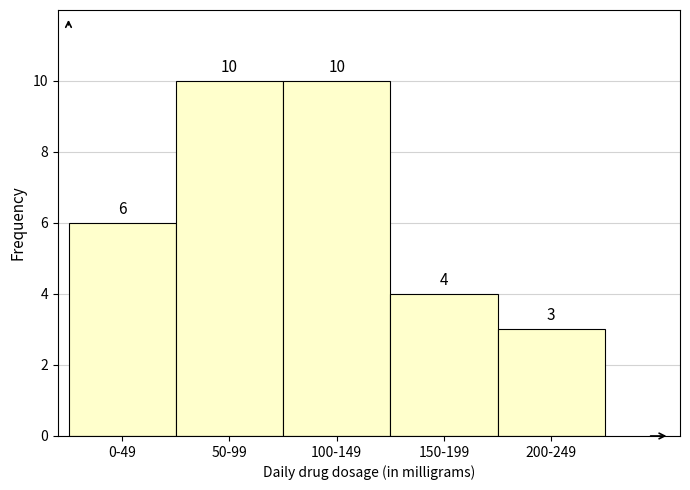

Reading right to left, what are all the values shown in this chart?

3	4	10	10	6